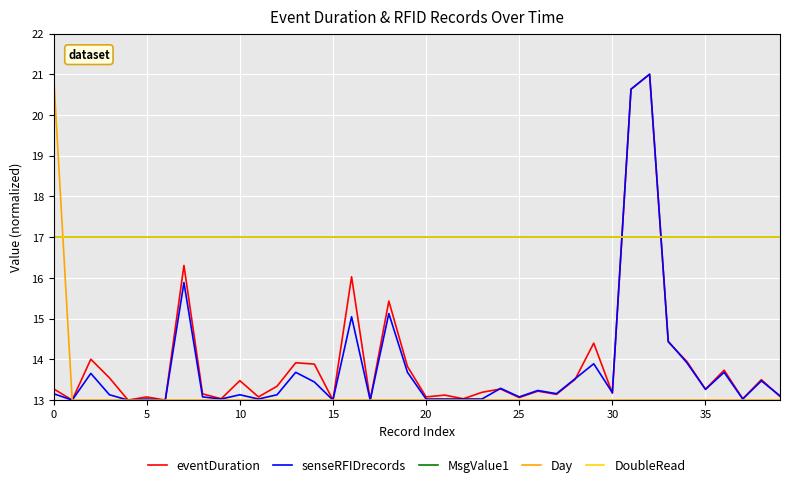

True or false: senseRFIDrecords and MsgValue1 intersect in this chart.

True